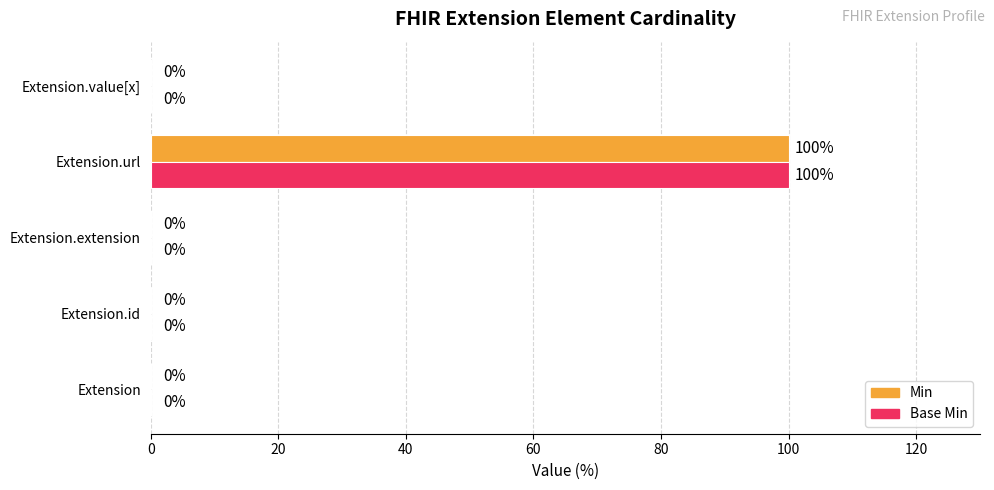

At which category does the chart reach its peak across all series?

Extension.url